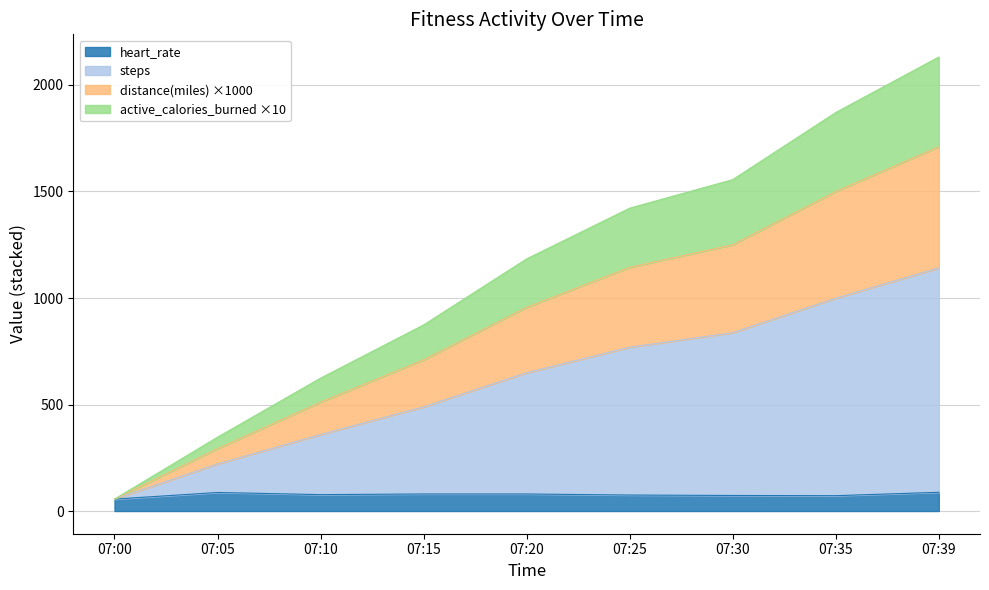

Does the chart have visible grid lines?

Yes